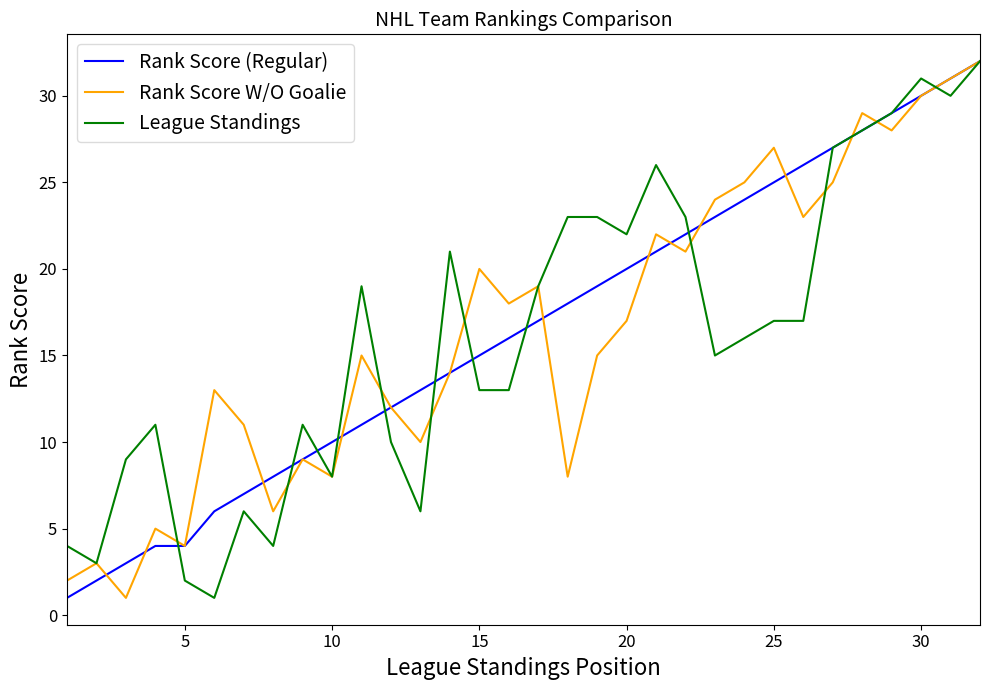

What is the highest value of the League Standings series?

32